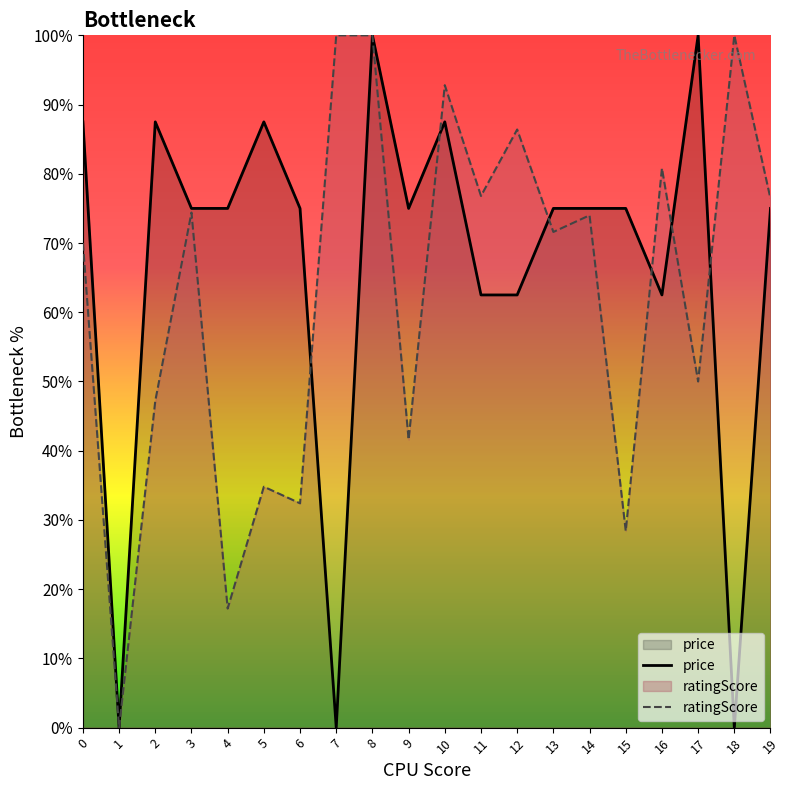

Rank the categories by price value from lowest to highest.

1, 7, 18, 11, 12, 16, 3, 4, 6, 9, 13, 14, 15, 19, 0, 2, 5, 10, 8, 17